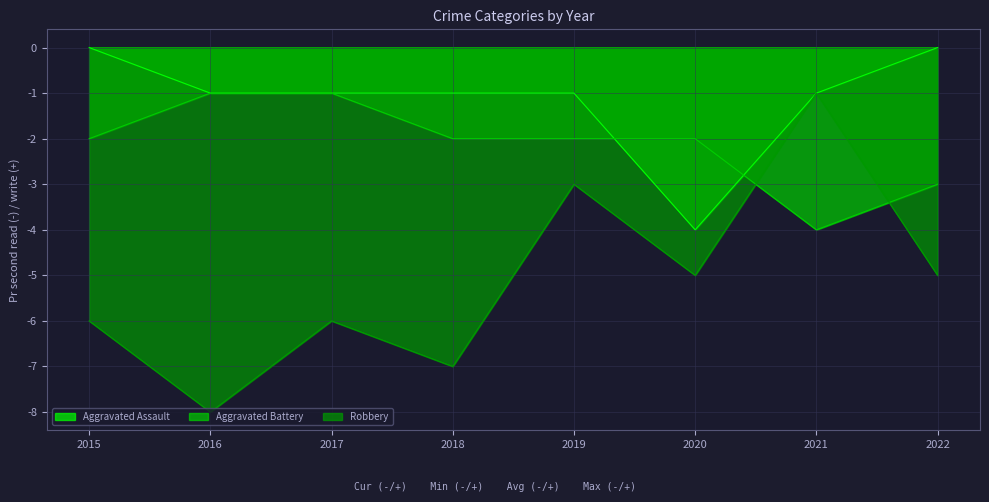

At which label does Aggravated Assault first exceed -1?

2015